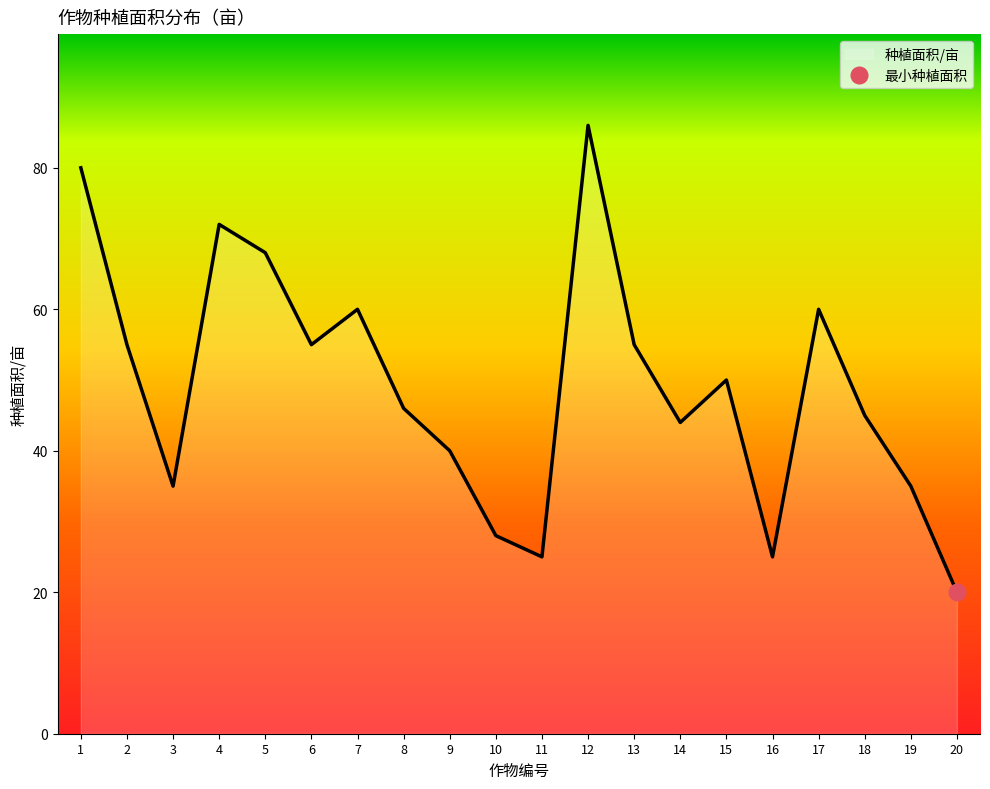

What is the sum of the values at 8 and 2?

101